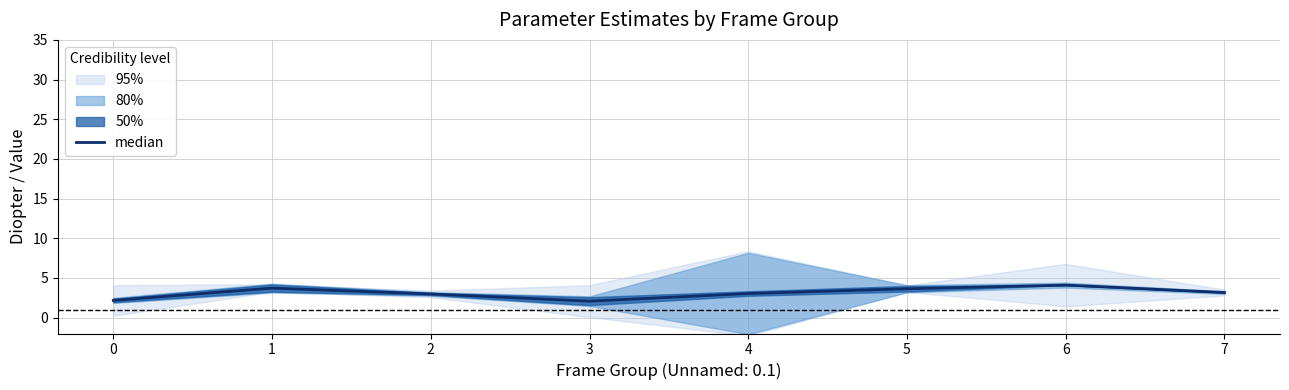

Is this an area chart (filled region under the line)?

No